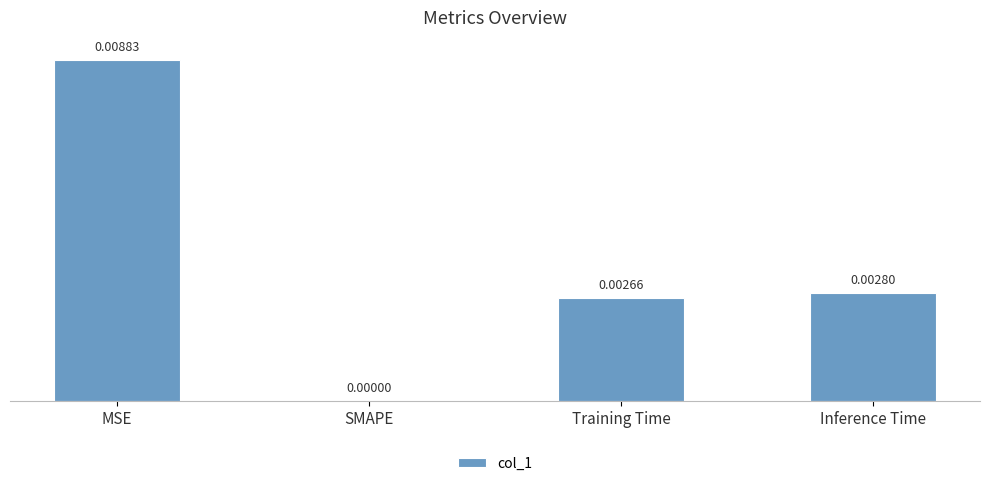

Between MSE and Training Time, which is larger?

MSE